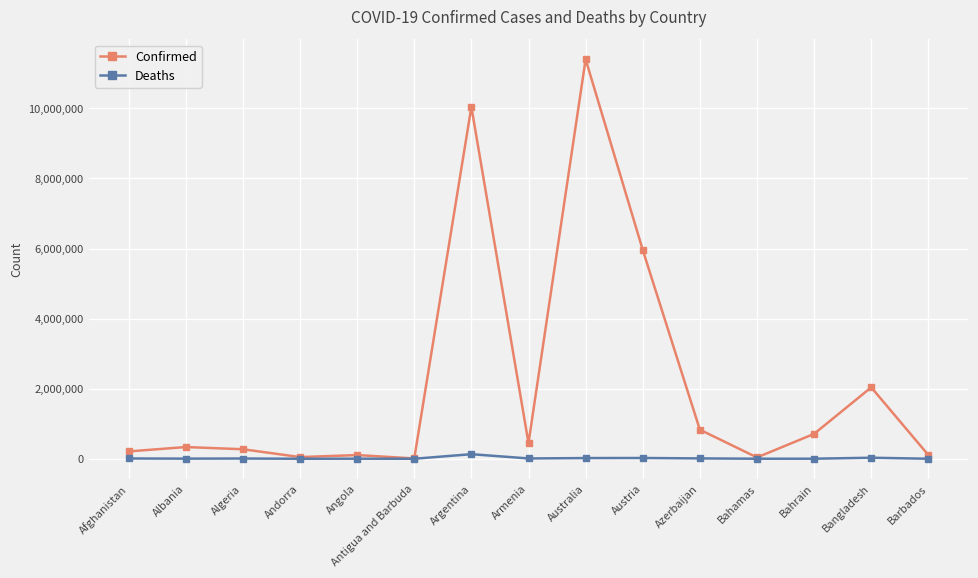

Rank the series at Bahrain from highest to lowest value.

Confirmed, Deaths